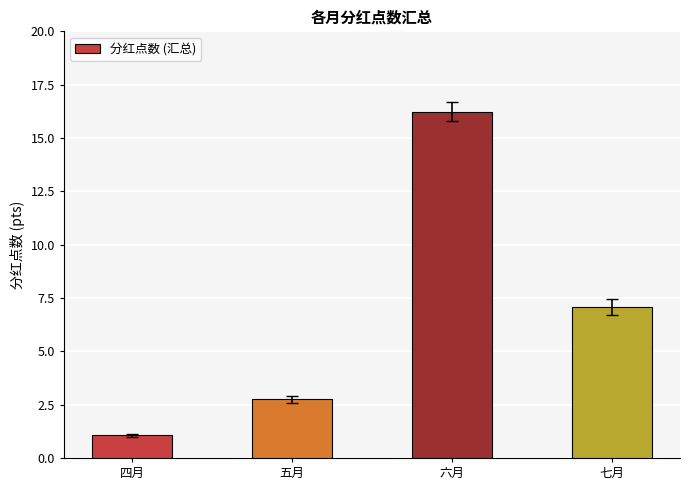

What is the greatest value displayed?

16.2